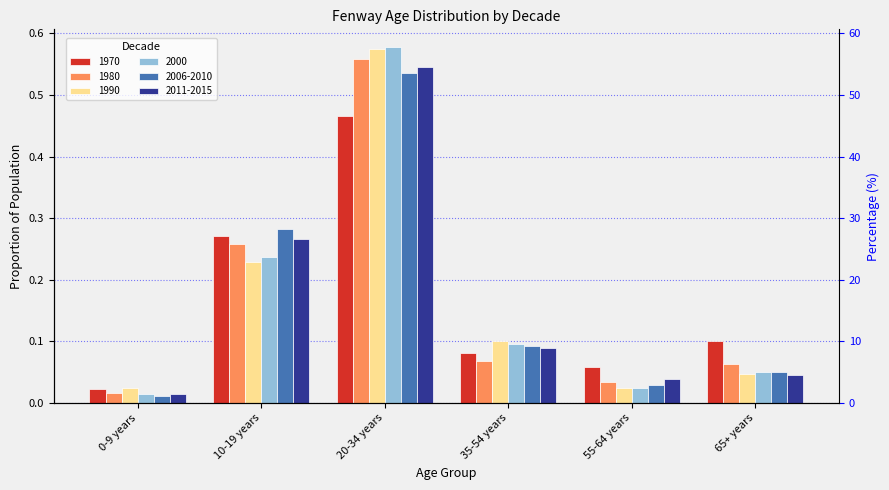

List the labels in order of 1990 value, largest first.

20-34 years, 10-19 years, 35-54 years, 65+ years, 55-64 years, 0-9 years